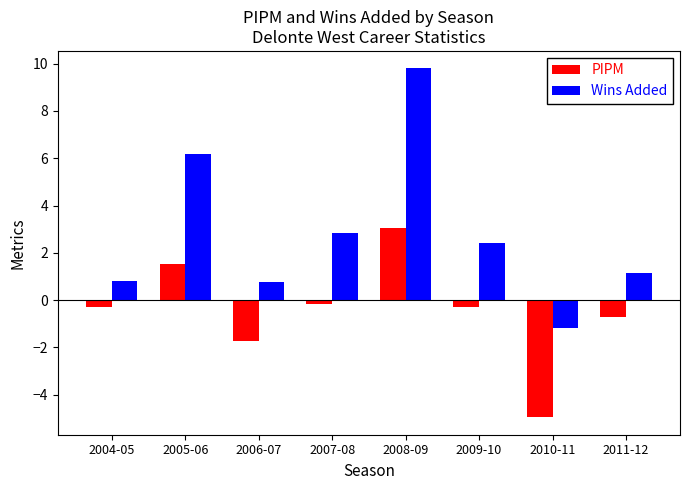

Where does the PIPM series first go above 0?

2005-06